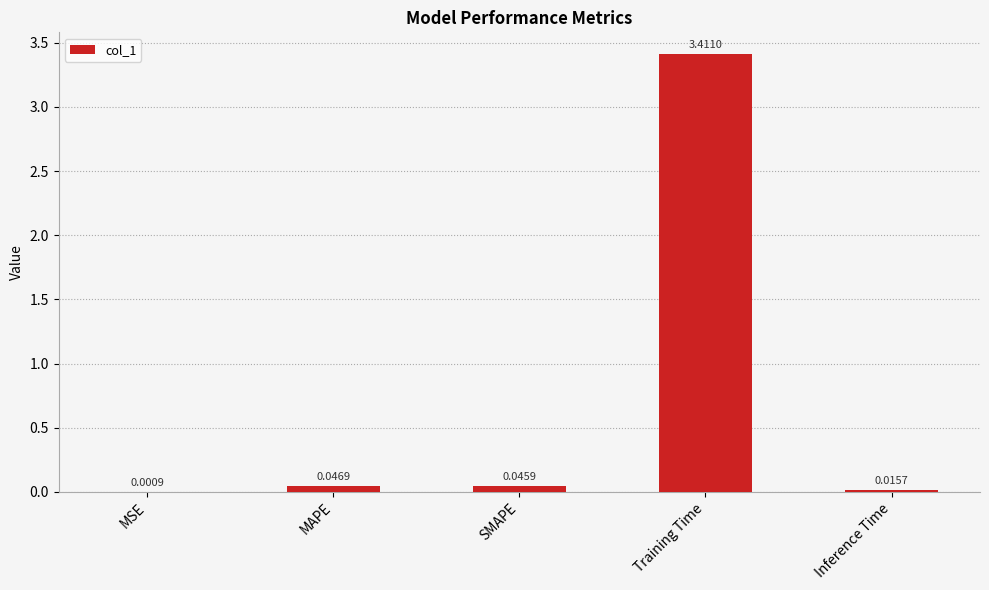

Where is the data nearest to the value 1?

MAPE